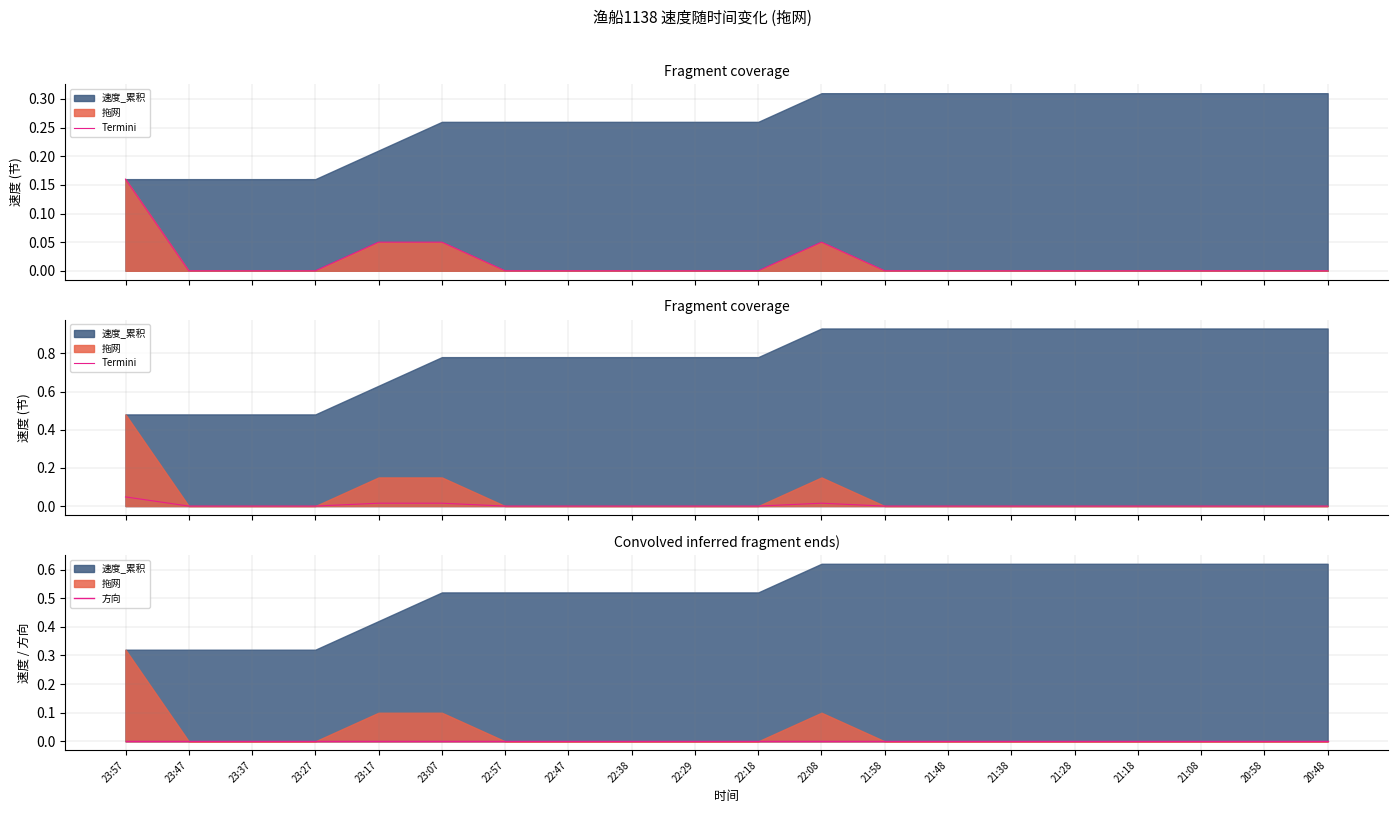

Where is the first local maximum for Termini?

22:08